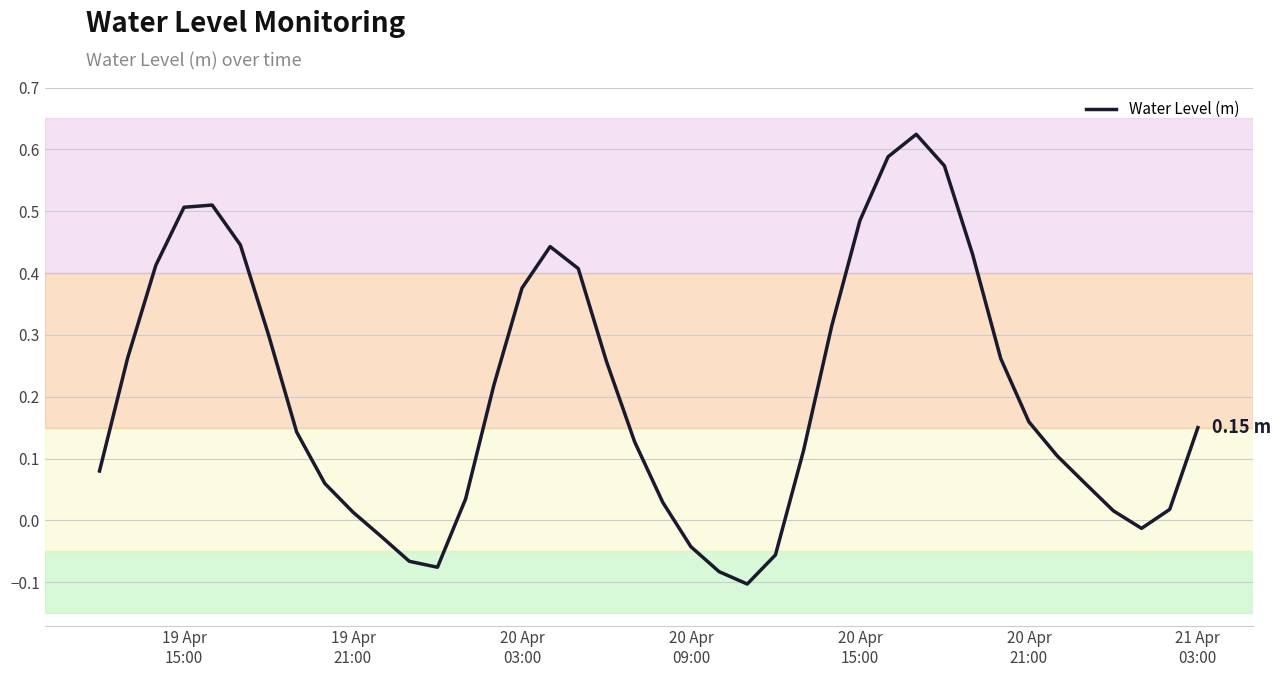

What is the difference between the maximum and minimum values?

0.7